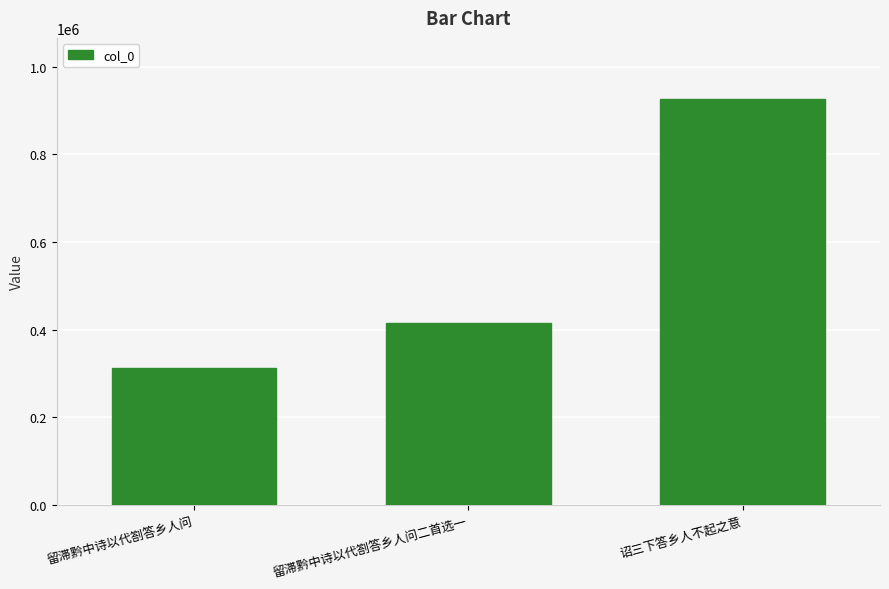

Between 诏三下答乡人不起之意 and 留滞黔中诗以代劄答乡人问, which is larger?

诏三下答乡人不起之意